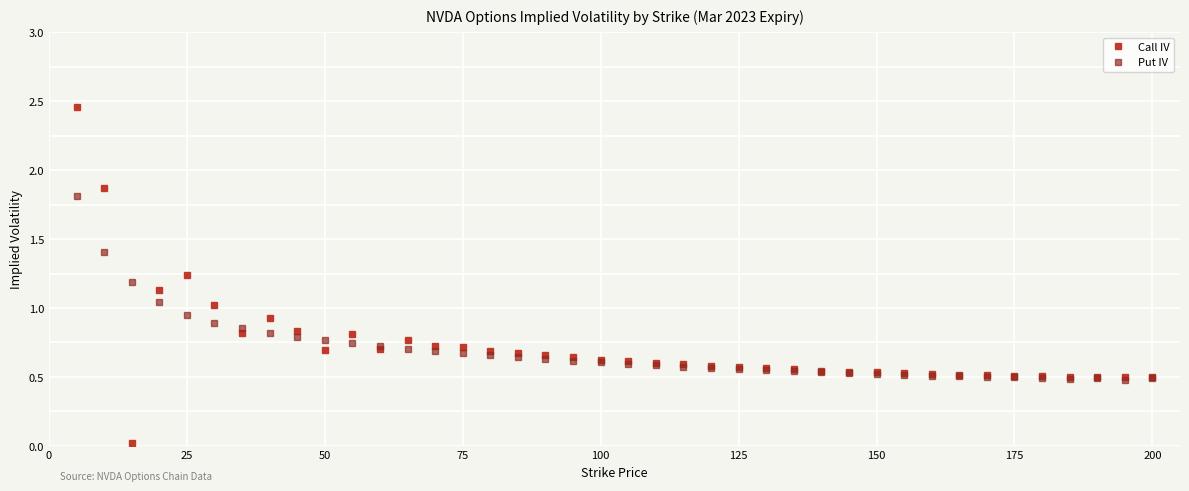

True or false: Put IV and Call IV cross at least once.

True